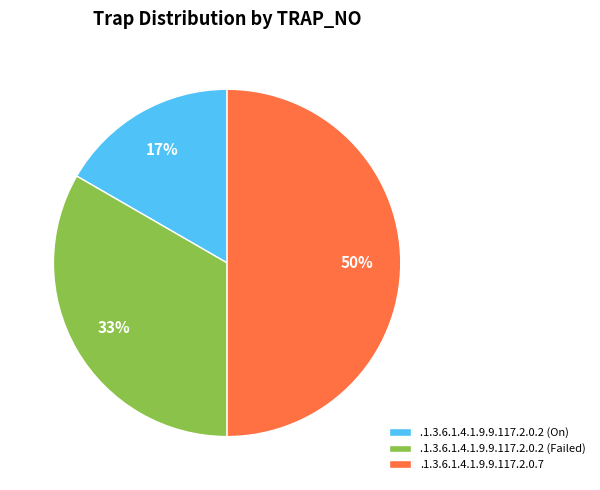

True or false: .1.3.6.1.4.1.9.9.117.2.0.7 accounts for 58% of the total.

False